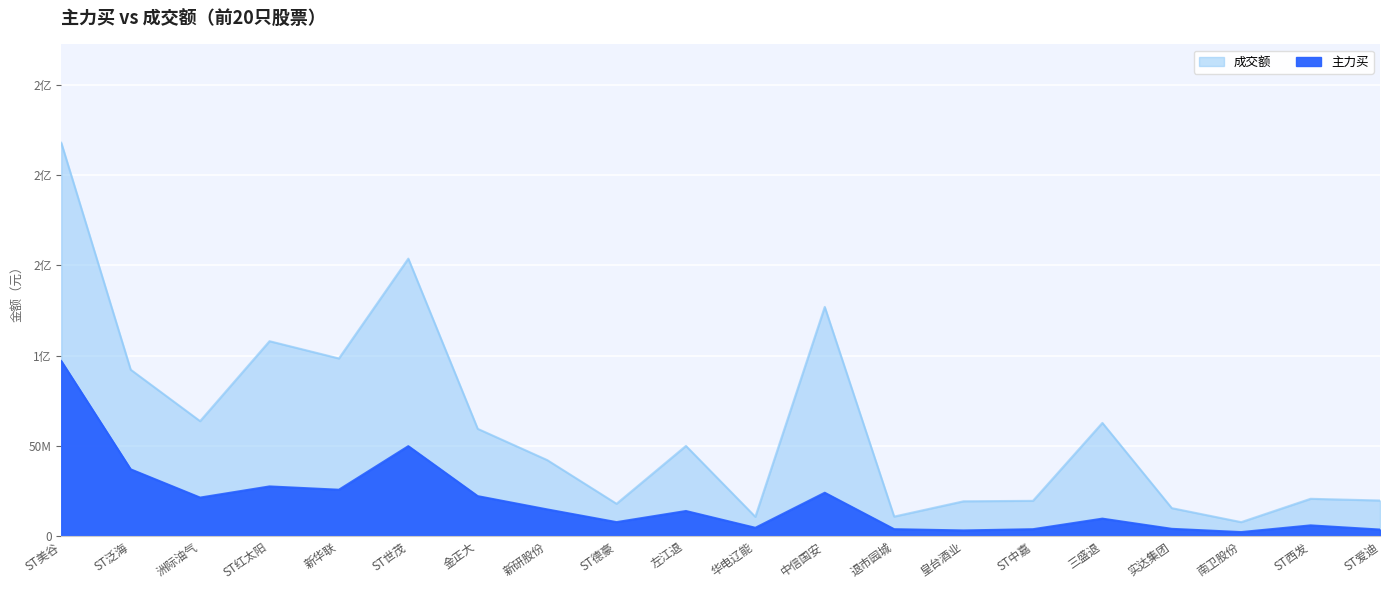

At 三盛退, list the series in order from smallest to largest.

主力买, 成交额